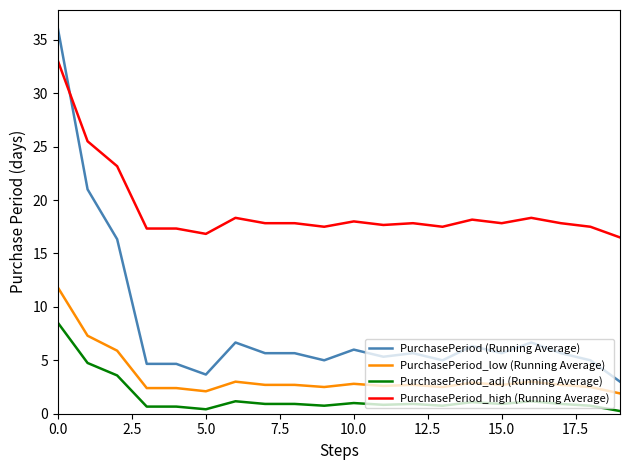

Which series has the widest spread of values?

PurchasePeriod (Running Average)